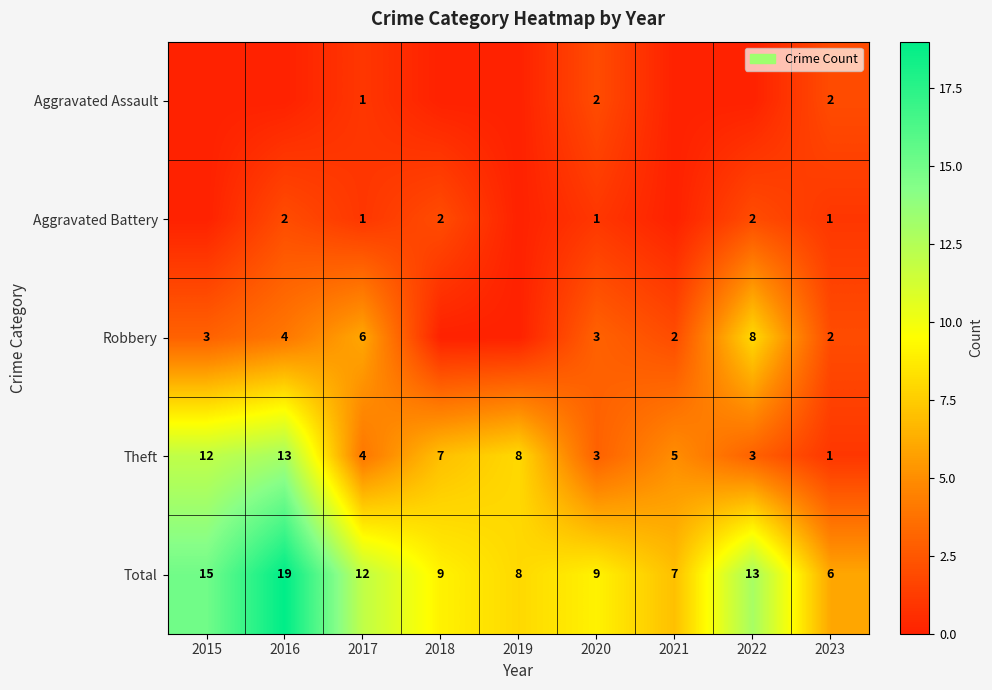

Is the value of Robbery at 2015 greater than the value of Aggravated Assault at 2020?

Yes